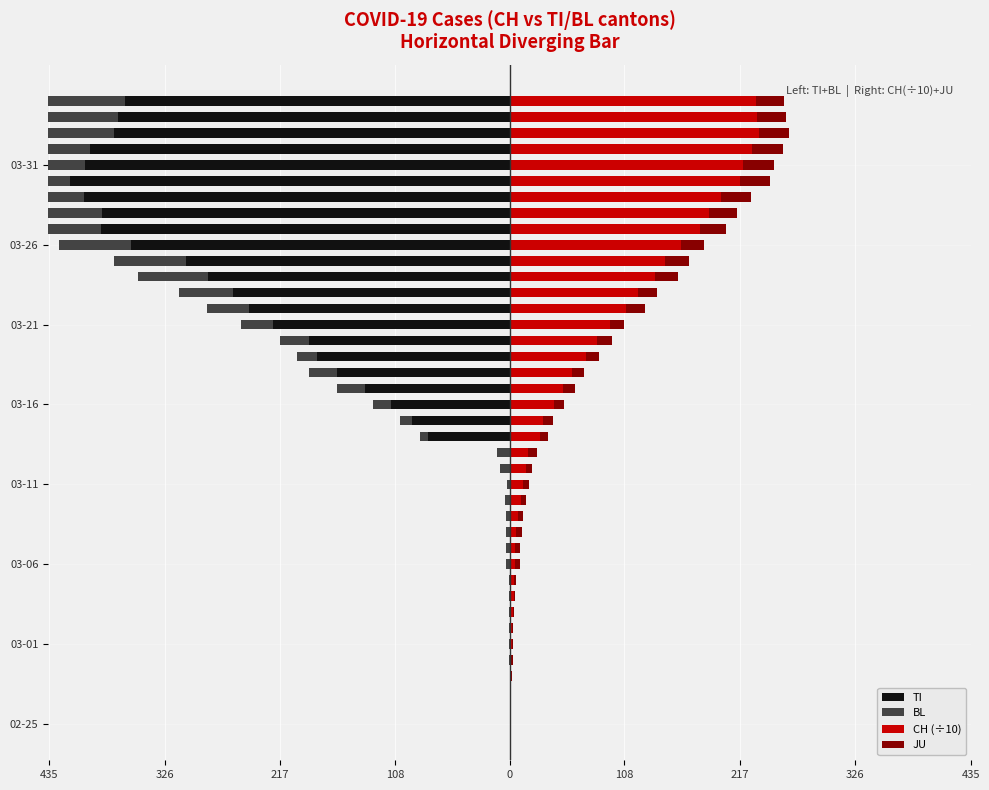

Reading left to right, list all the values displayed in this chart.

TI: 0.0	0.0	0.0	0.0	0.0	0.0	0.0	0.0	0.0	0.0	0.0	0.0	0.0	0.0	0.0	0.0	0.0	0.0	-77.0	-92.0	-112.0	-137.0	-163.0	-182.0	-190.0	-224.0	-246.0	-261.0	-285.0	-306.0	-358.0	-386.0	-385.0	-402.0	-415.0	-401.0	-396.0	-374.0	-370.0	-363.0
BL: 0.0	0.0	0.0	0.0	-1.0	-1.0	-1.0	-1.0	-1.0	-1.0	-4.0	-4.0	-4.0	-4.0	-5.0	-3.0	-9.0	-12.0	-8.0	-12.0	-17.0	-26.0	-27.0	-19.0	-27.0	-30.0	-40.0	-51.0	-66.0	-68.0	-68.0	-79.0	-75.0	-99.0	-86.0	-88.0	-86.0	-81.0	-82.0	-73.0
CH (÷10): 0.0	0.1	0.2	1.3	1.5	1.6	2.2	2.7	3.5	3.9	4.7	4.8	6.1	7.4	10.3	12.4	14.8	17.5	28.3	31.6	41.8	50.1	59.0	71.7	82.0	94.6	109.2	120.8	136.6	146.5	161.1	179.1	187.8	199.2	217.7	220.5	228.5	234.9	233.1	232.0
JU: 0.0	0.0	1.0	1.0	1.0	1.0	1.0	1.0	1.0	2.0	5.0	5.0	5.0	5.0	5.0	6.0	6.0	8.0	8.0	9.0	9.0	11.0	11.0	12.0	14.0	13.0	18.0	18.0	22.0	23.0	22.0	25.0	27.0	28.0	28.0	29.0	29.0	29.0	28.0	27.0